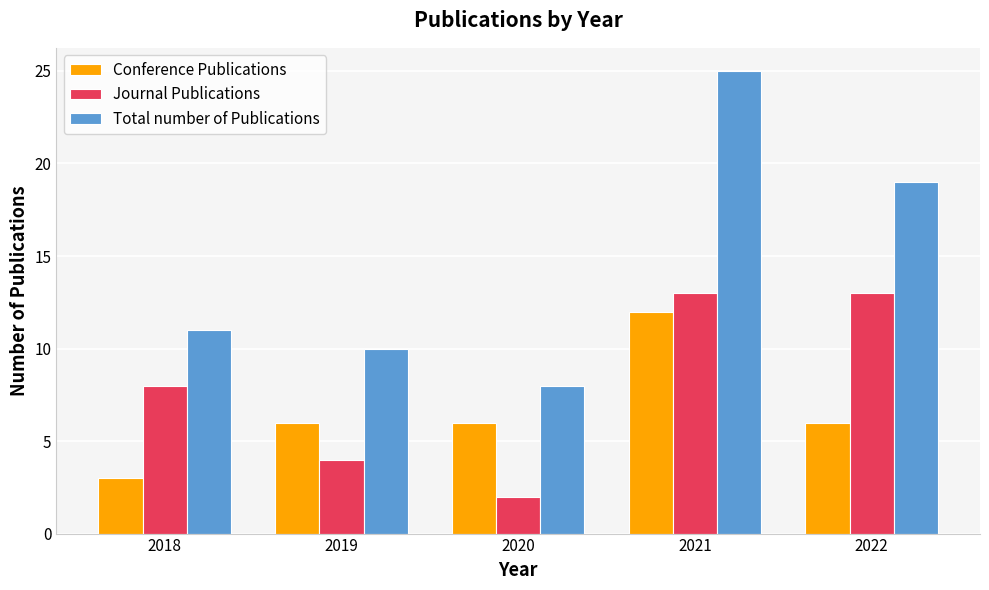

What is the sum of the Total number of Publications values at 2020 and 2022?

27